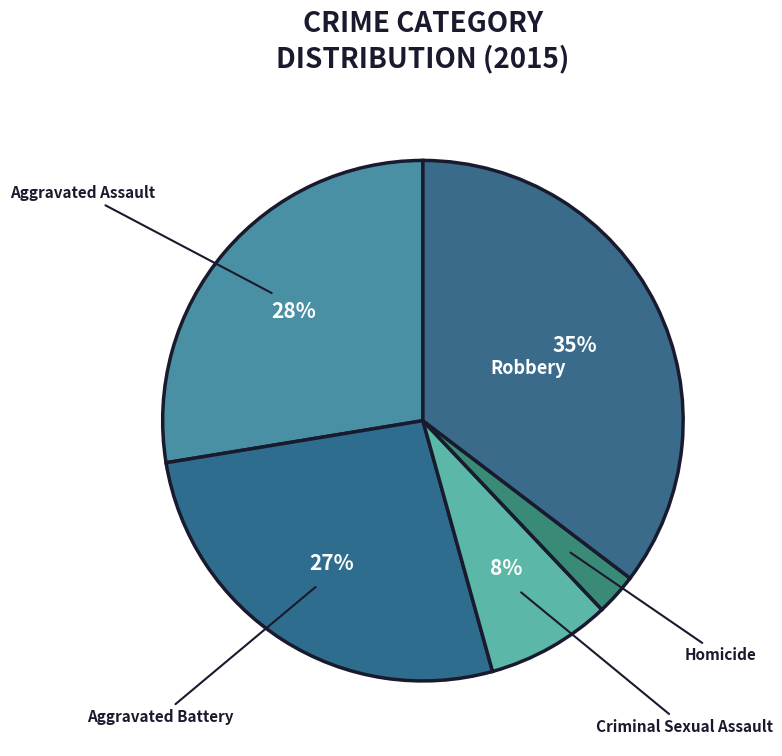

Between Aggravated Assault and Robbery, which is larger?

Robbery